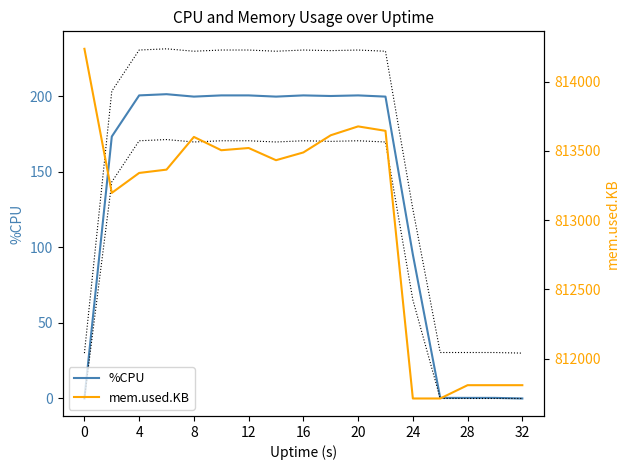

What are all the series names shown in the legend?

%CPU, mem.used.KB